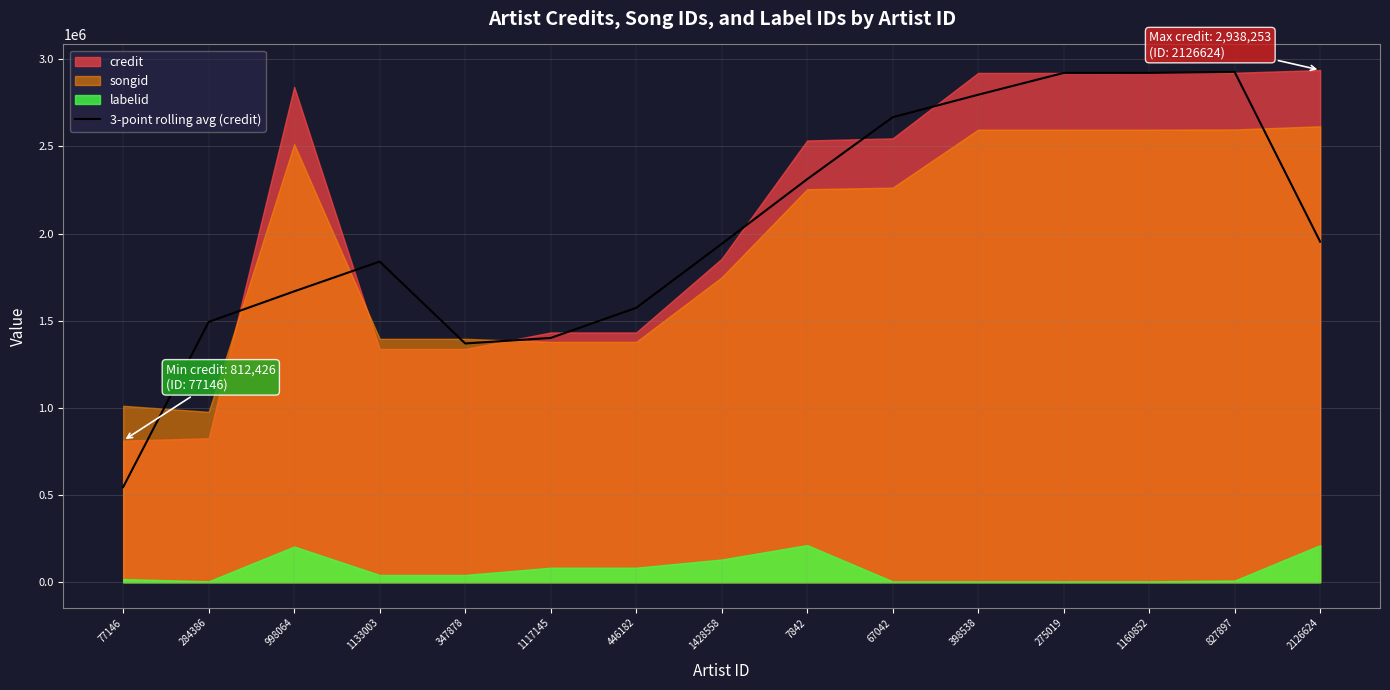

What is the minimum value for 3-point rolling avg (credit)?

546119.3